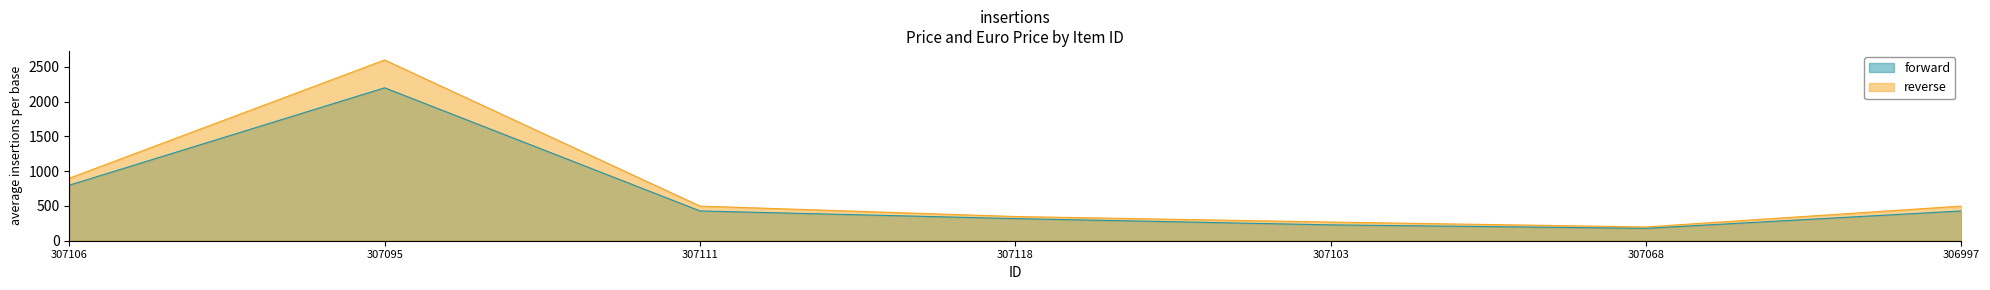

What is the label of the 1st point from the right?

306997